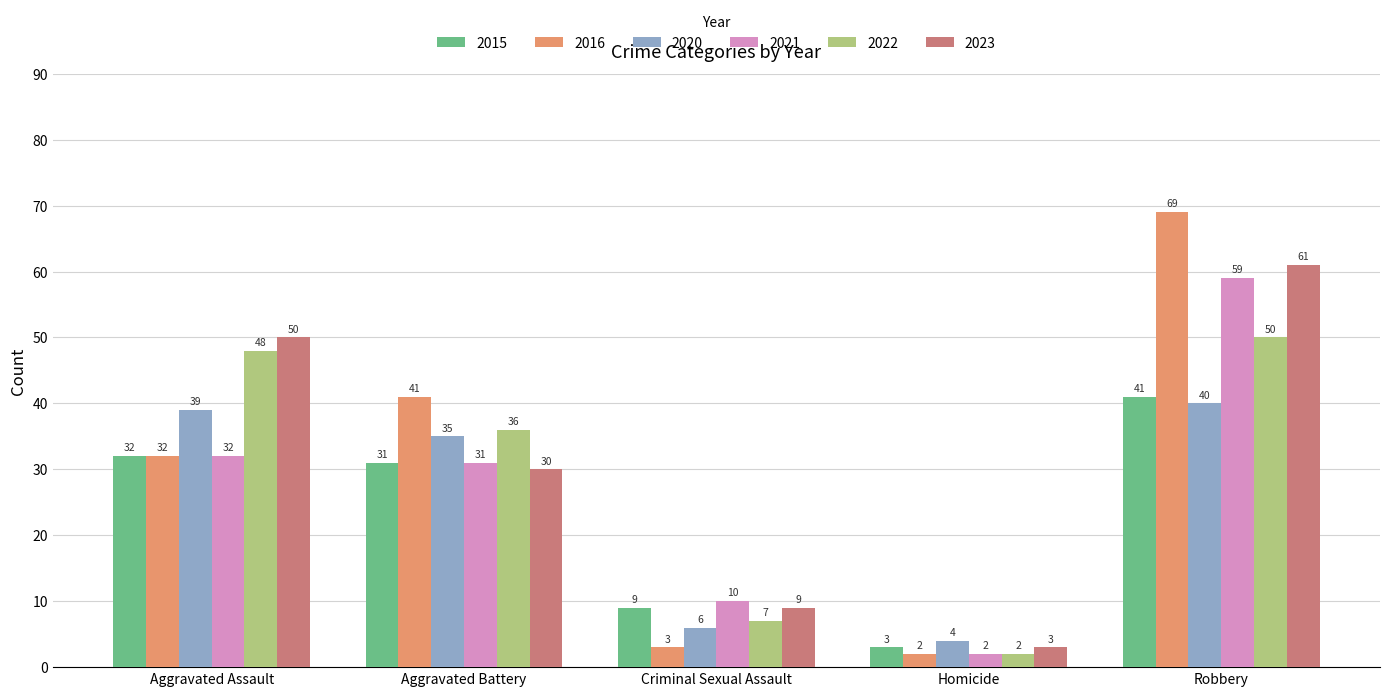

Which series changed the most between Aggravated Battery and Homicide?

2016